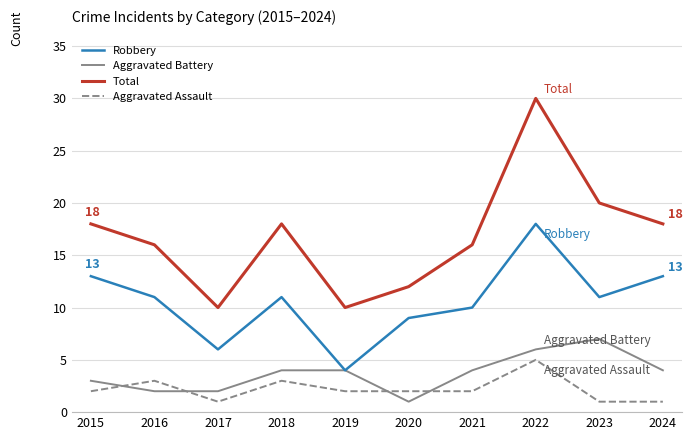

Rank the series at 2024 from highest to lowest value.

Total, Robbery, Aggravated Battery, Aggravated Assault